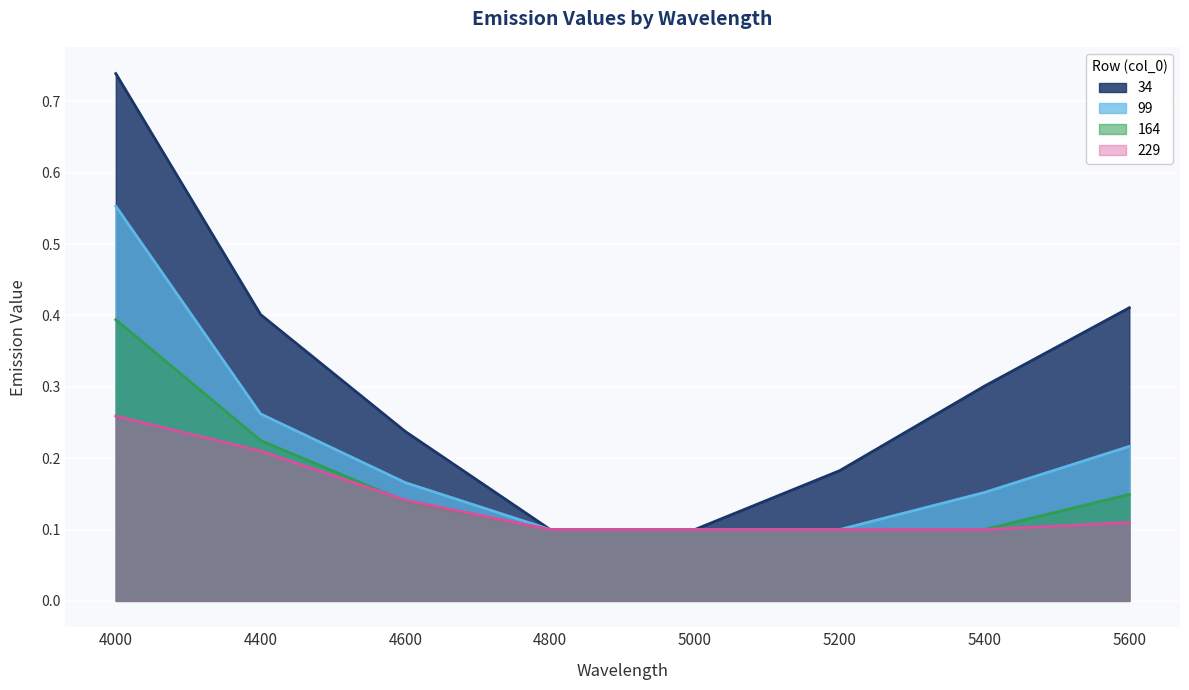

How many 99 values are between 0 and 1?

8